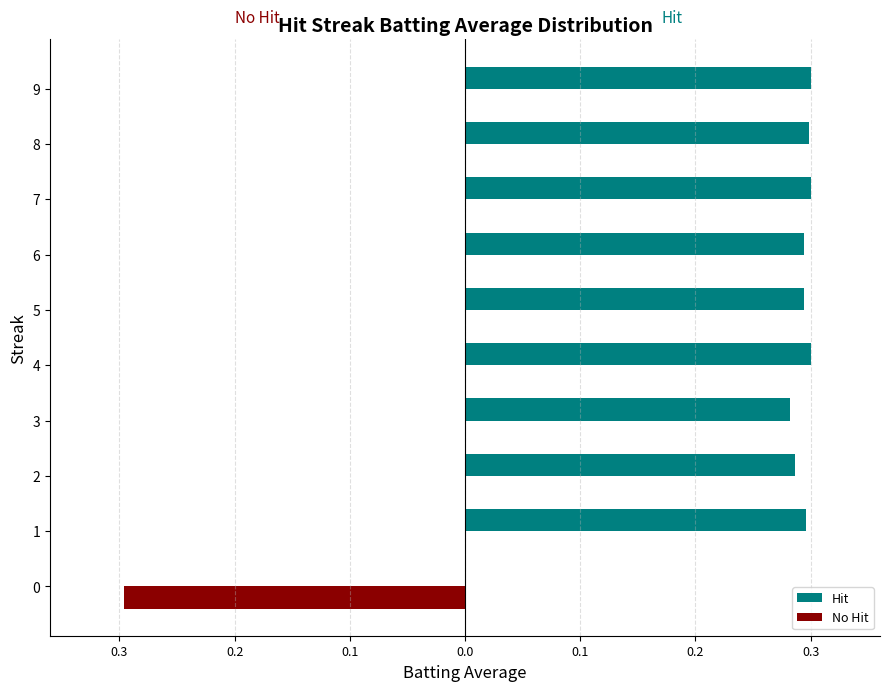

What are all the series names shown in the legend?

Hit, No Hit